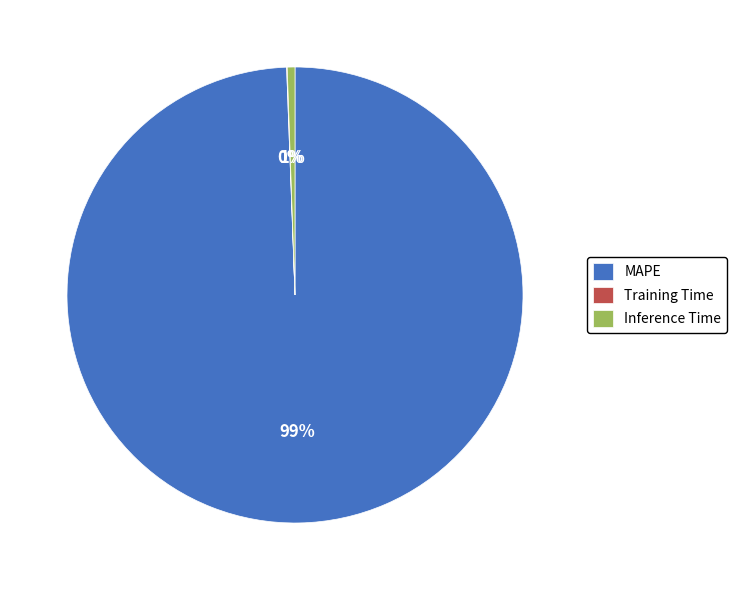

Which category has the biggest portion of the pie?

MAPE